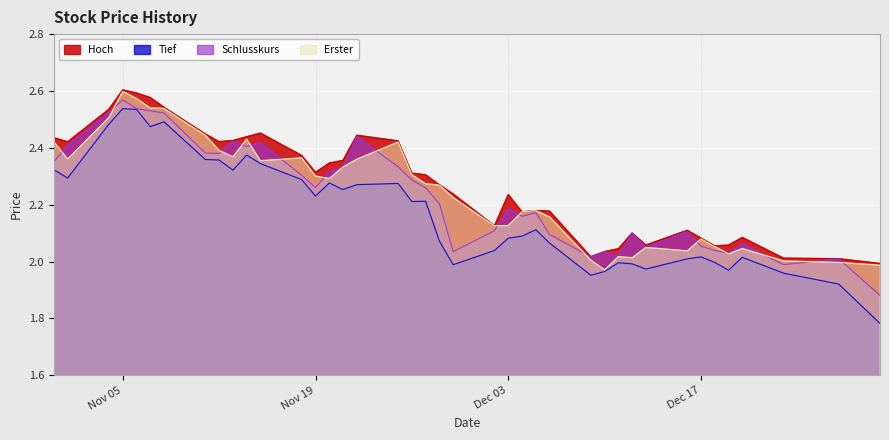

What is the sum of all Tief values?

86.9